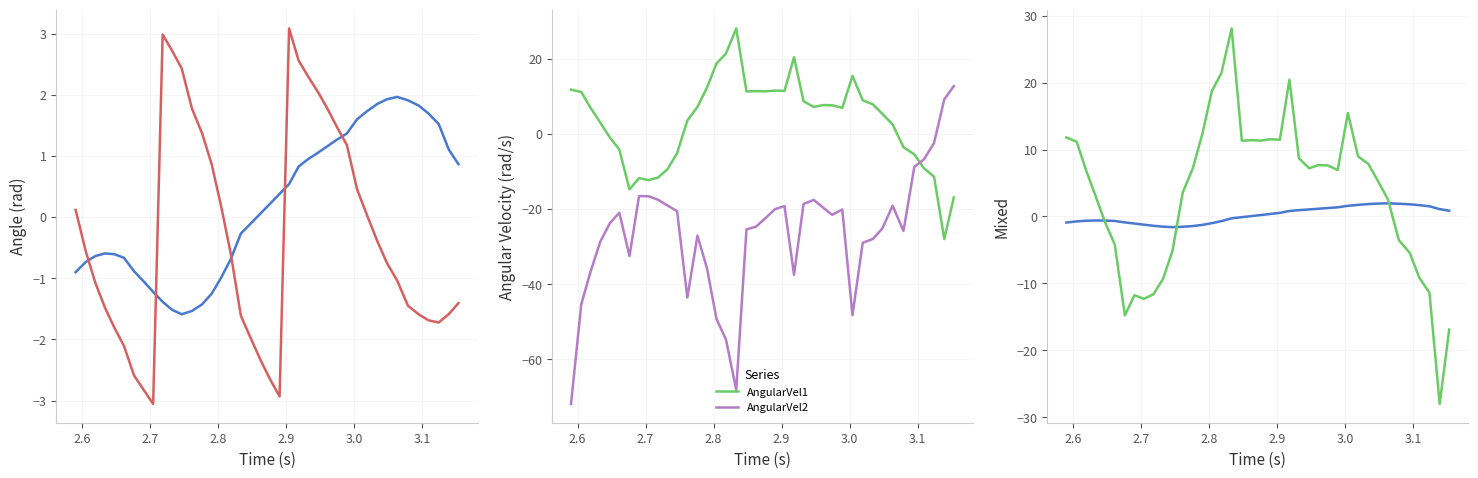

Which series has the largest total across all categories?

AngularVel1